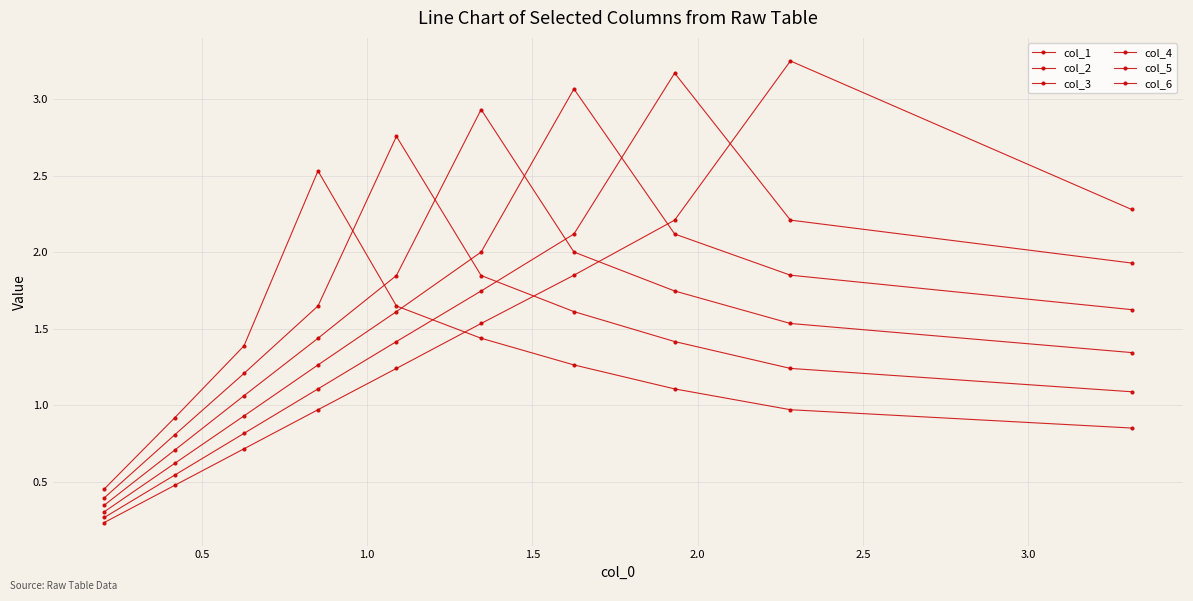

The col_5 series shows 1.6 at 1.5. True or false?

True